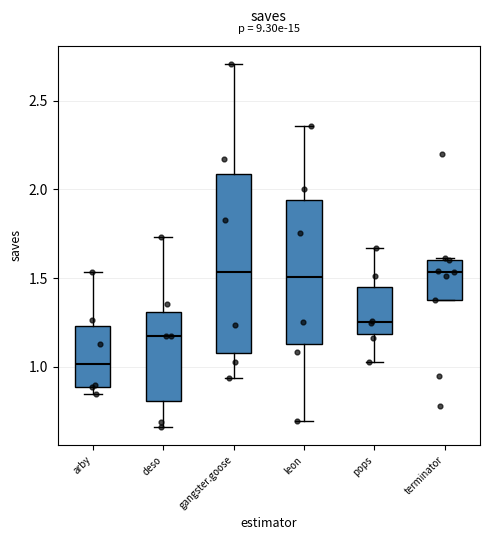

Where is the lower edge of the box for deso on the y-axis? The values are not printed on the chart, so give them approximately, as read against the axis.

0.80